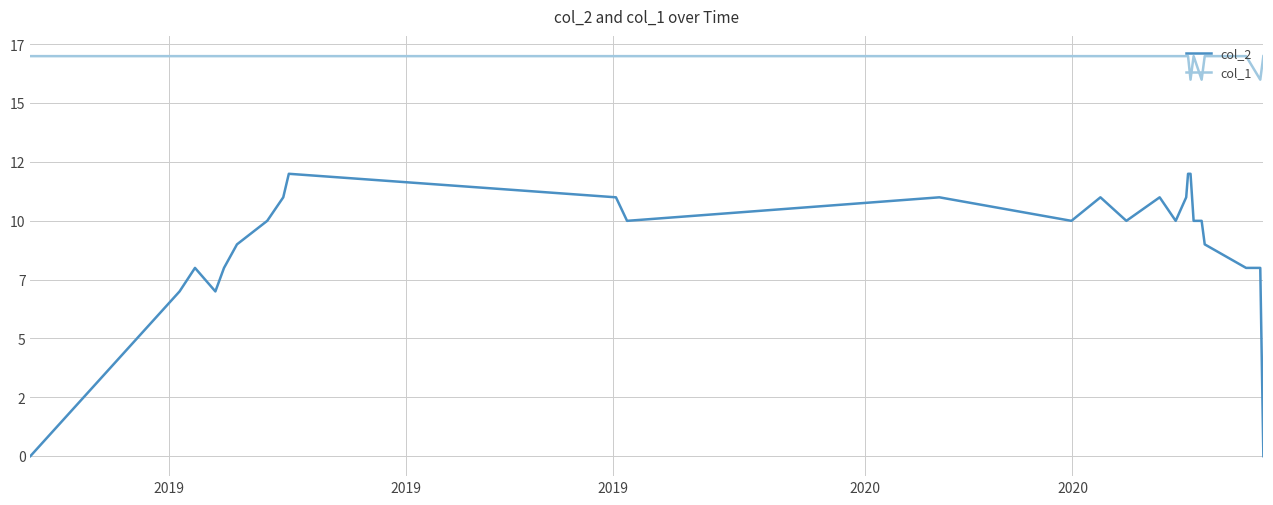

Reading left to right, extract all data points from this chart.

col_2: 0	7	8	7	8	9	10	11	12	11	10	11	10	11	10	11	10	11	12	12	10	10	9	8	8	0
col_1: 17	17	17	17	17	17	17	17	17	17	17	17	17	17	17	17	17	17	17	16	17	16	17	17	16	17